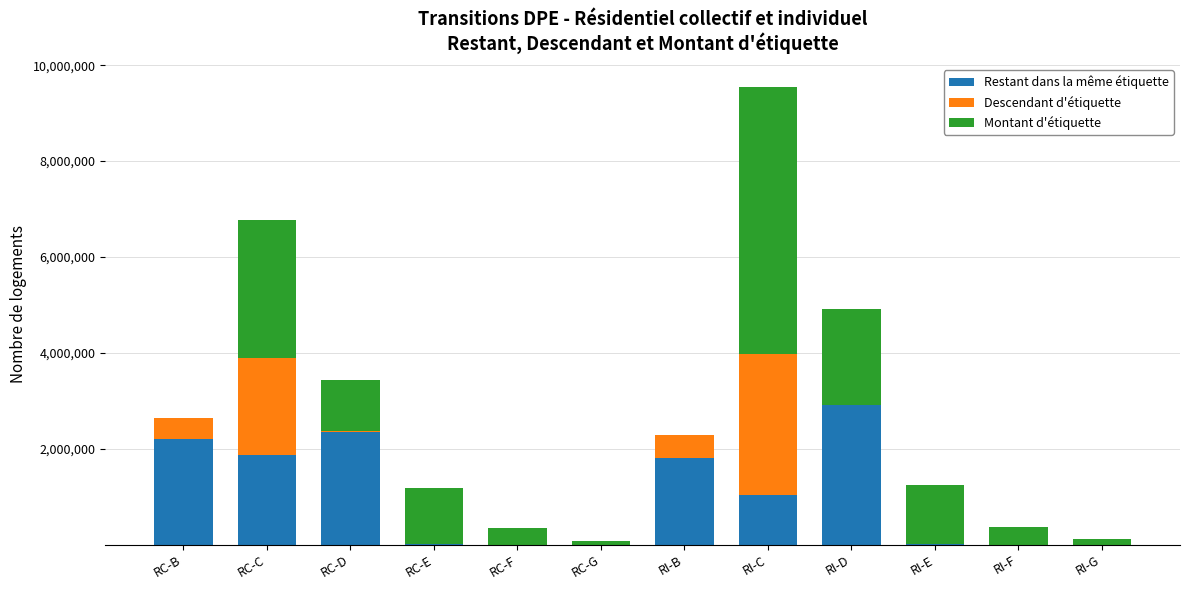

Is it true that Restant dans la même étiquette equals 525554 at RC-C?

False